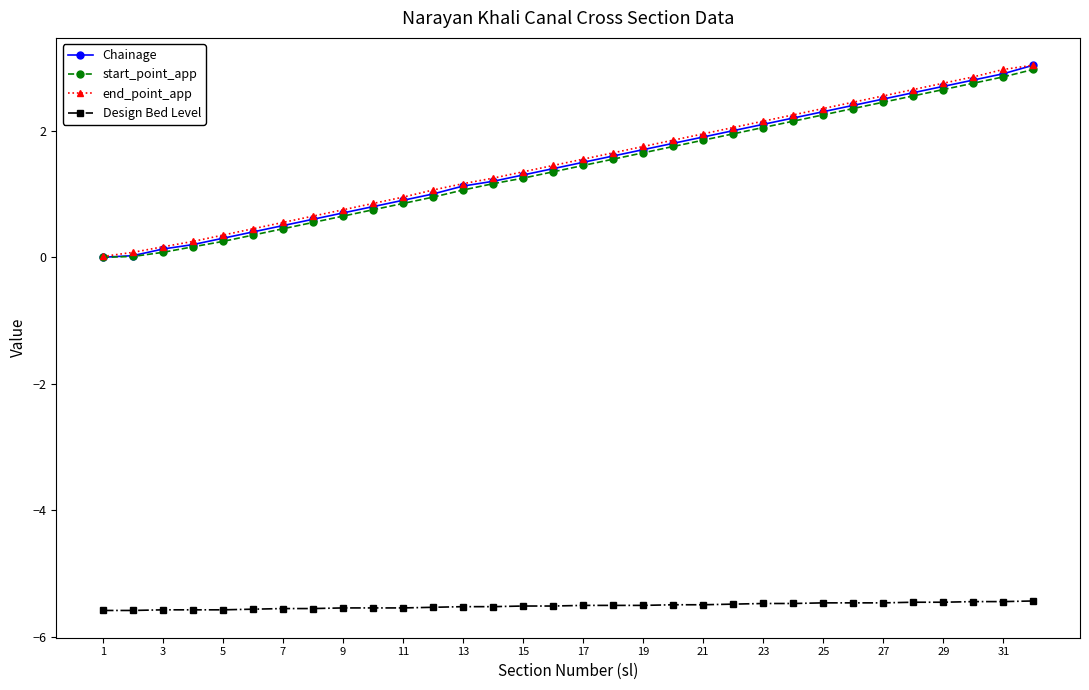

Does the chart display data point markers on the line(s)?

Yes